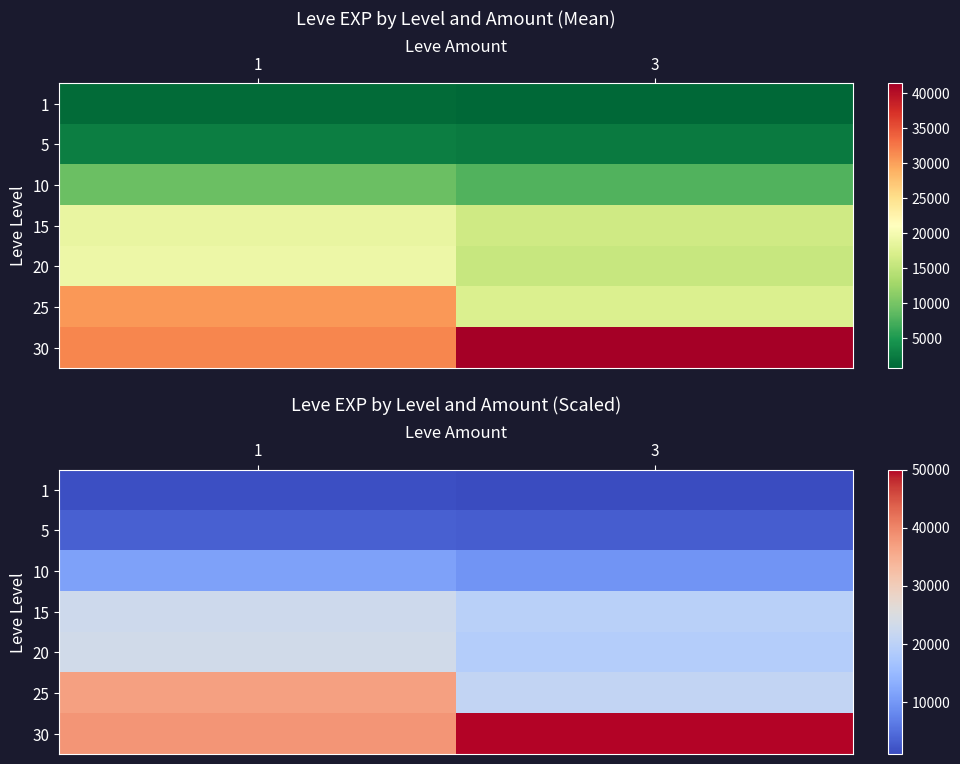

Reading left to right, what are all the values shown in this chart?

row_0: 1=1436.9	3=966.0
row_1: 1=3414.6	3=3006.5
row_2: 1=11292.0	3=9514.6
row_3: 1=22788.4	3=19624.9
row_4: 1=23376.0	3=18857.2
row_5: 1=36959.7	3=20900.7
row_6: 1=38124.8	3=50000.0